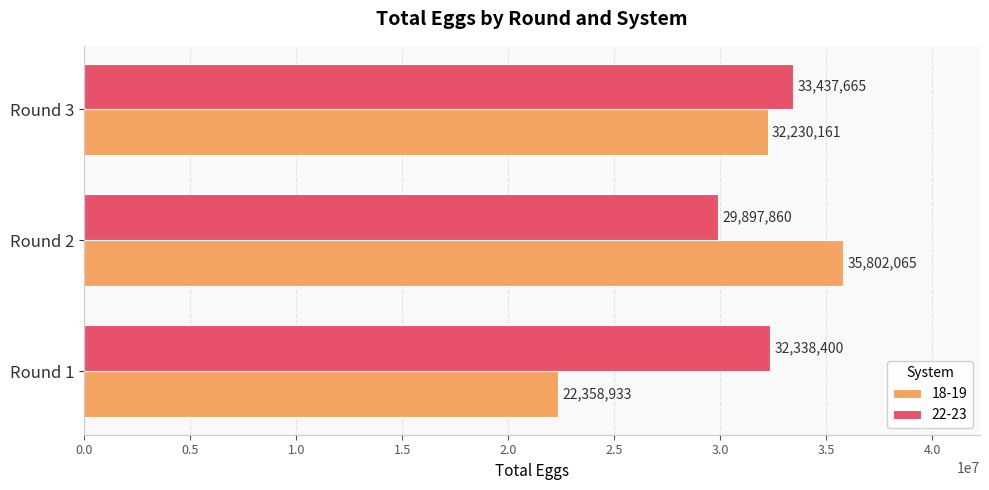

The value of 22-23 at Round 3 is 33437665. True or false?

True